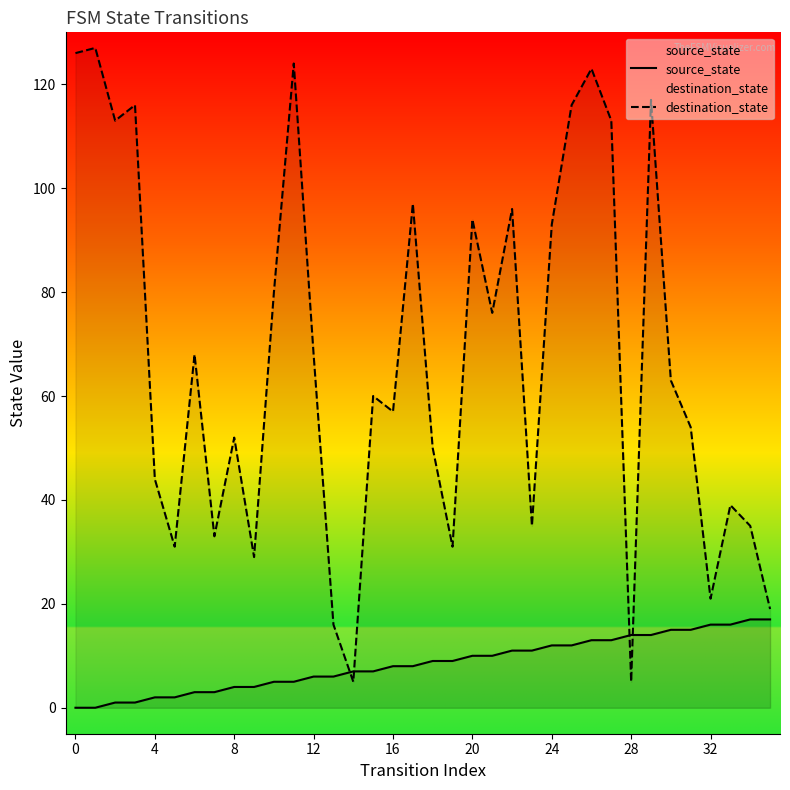

Does the chart have visible grid lines?

No